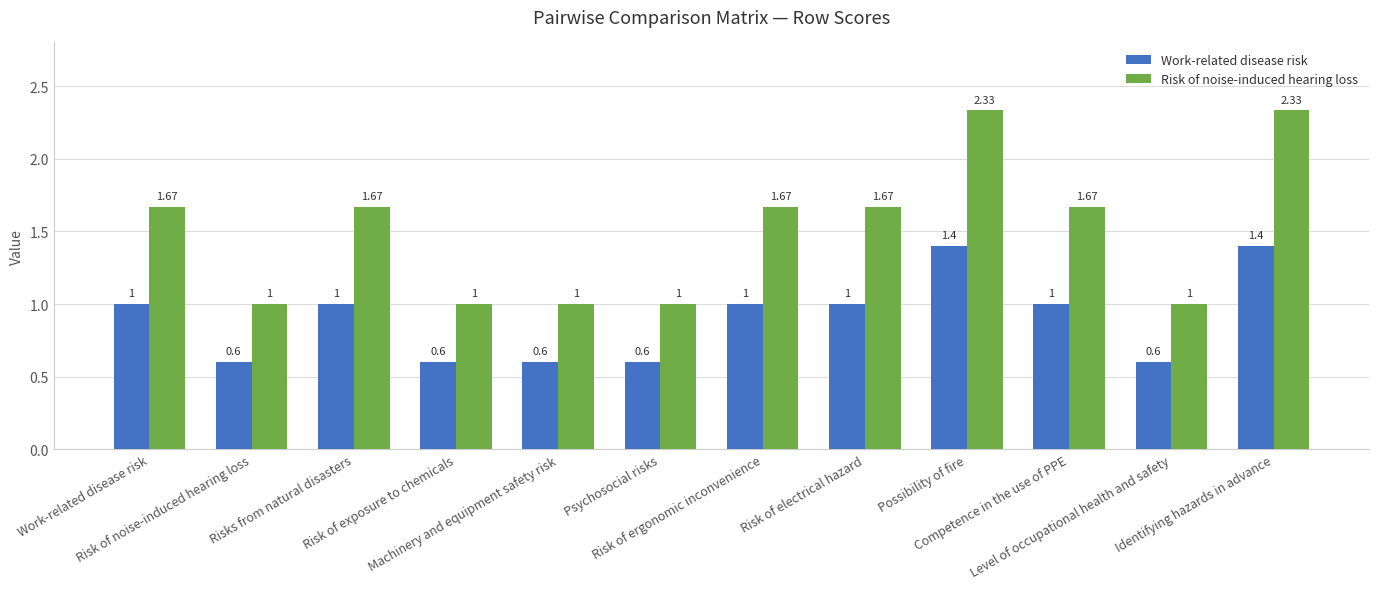

How many bars are there in each group?

2